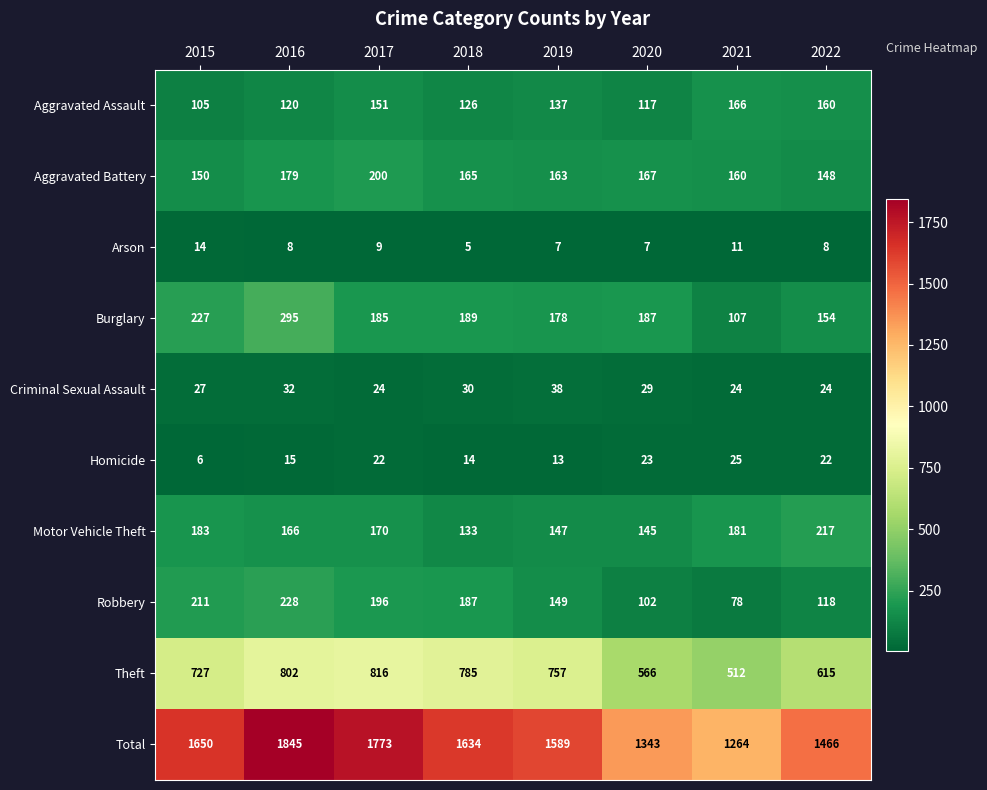

Which series has the widest spread of values?

Total